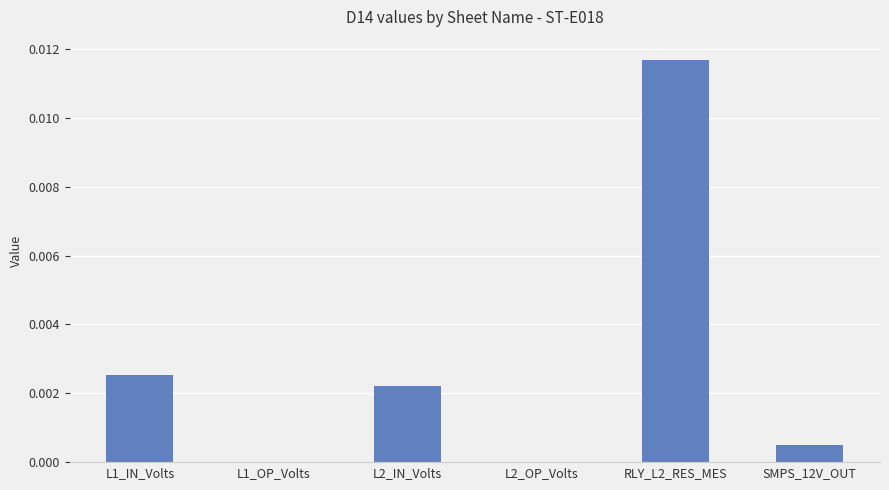

Between SMPS_12V_OUT and L1_OP_Volts, which is larger?

SMPS_12V_OUT